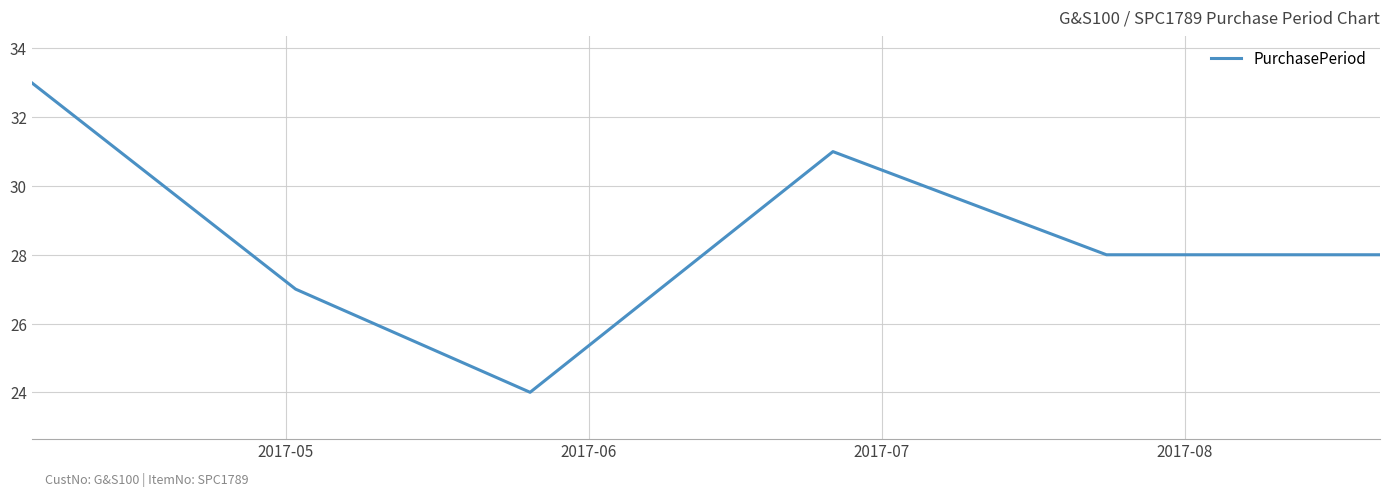

What is the minimum value shown in the chart?

24